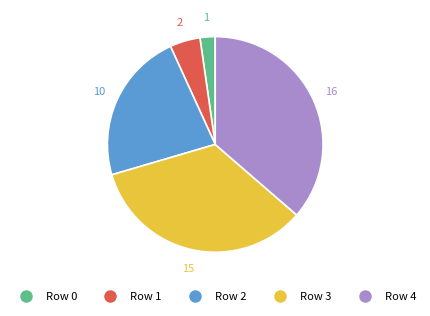

Is there a majority slice in this chart?

No